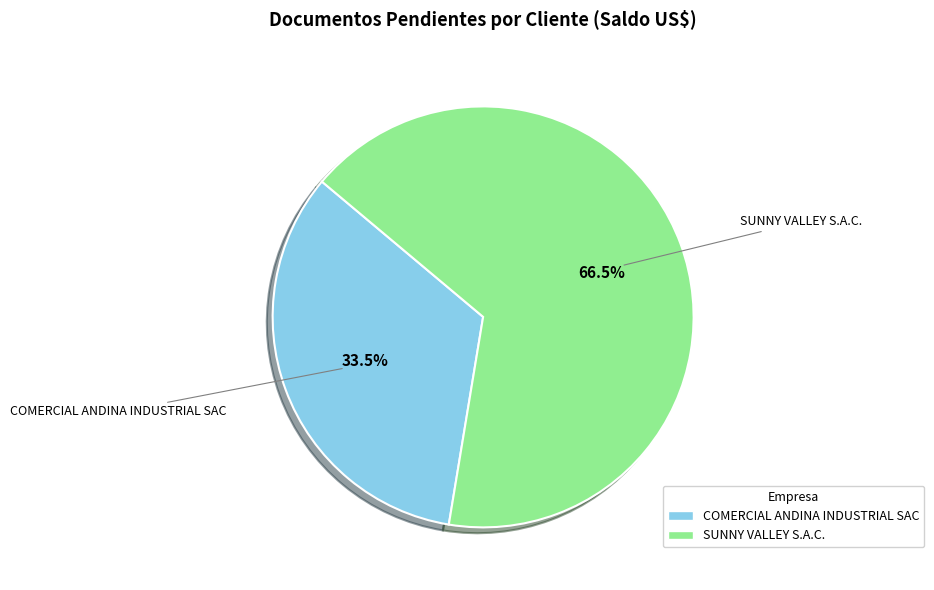

Combined, what portion of the pie is SUNNY VALLEY S.A.C. and COMERCIAL ANDINA INDUSTRIAL SAC?

100.0%